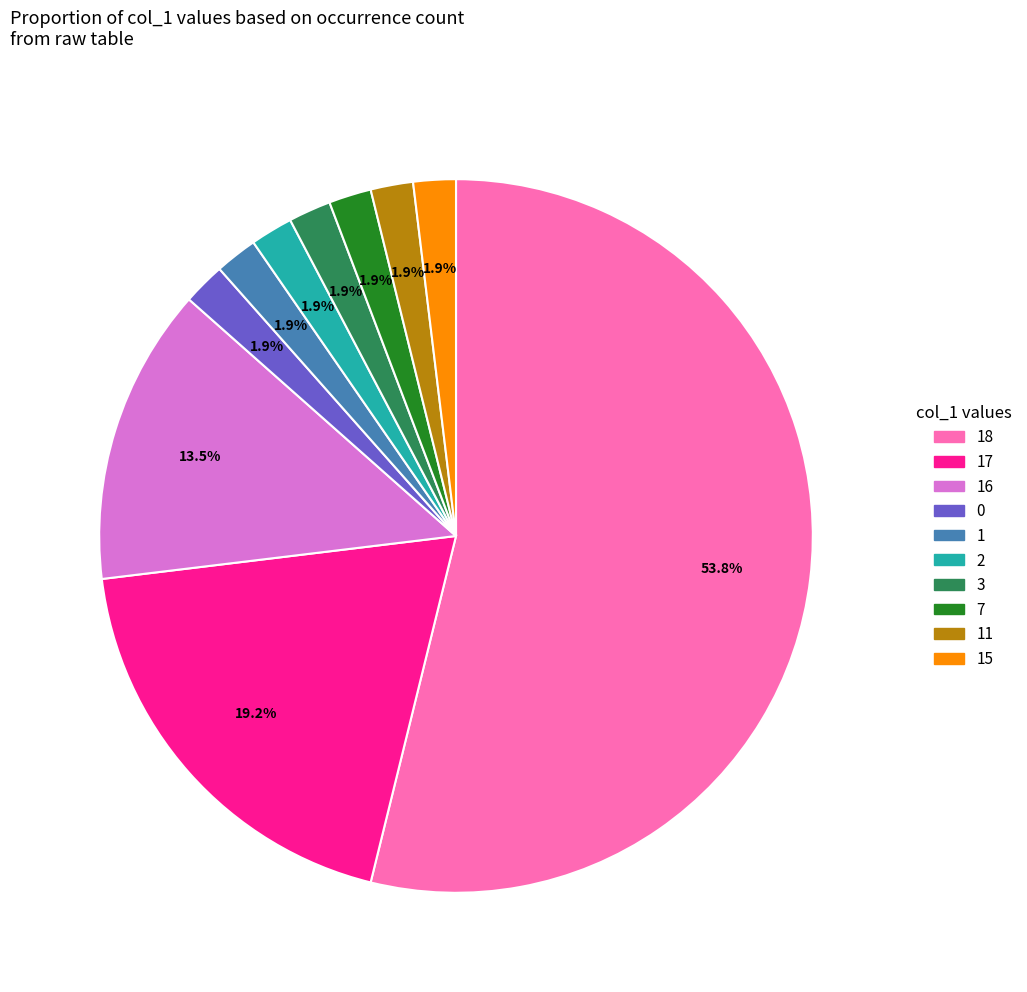

Is there any slice that represents more than half of the pie?

Yes